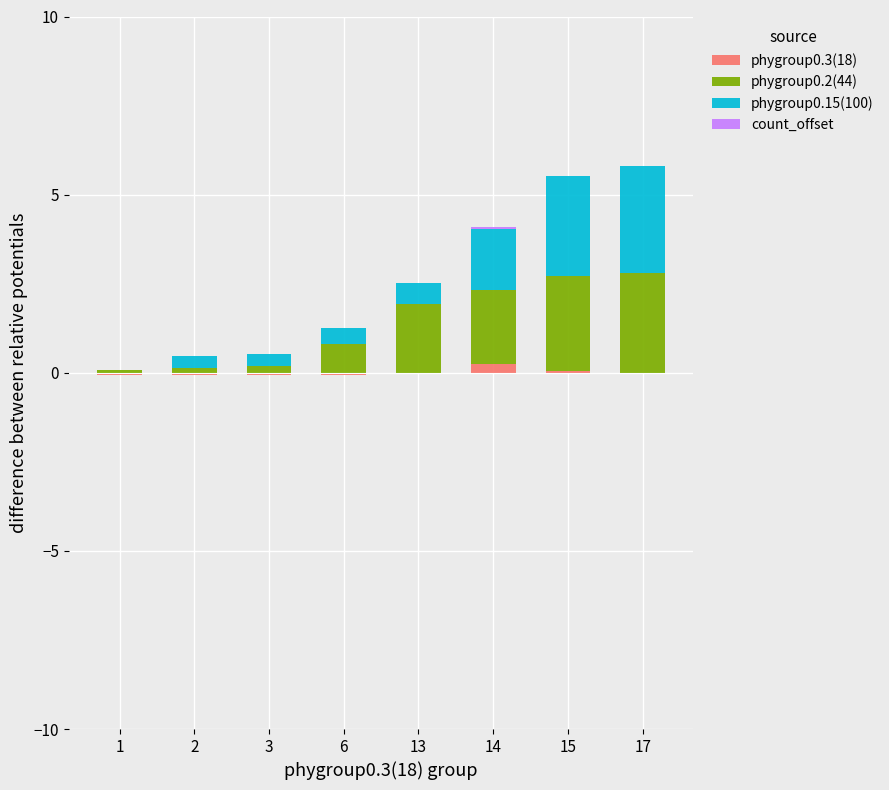

List the labels in order of phygroup0.2(44) value, largest first.

17, 15, 14, 13, 6, 3, 2, 1